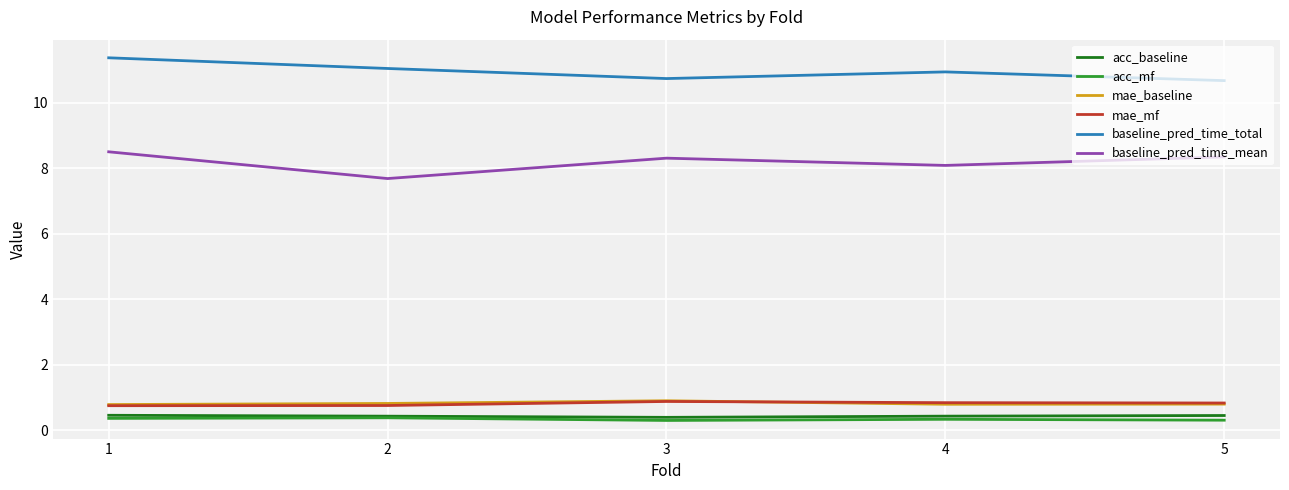

At which category is the sum across all series the highest?

1